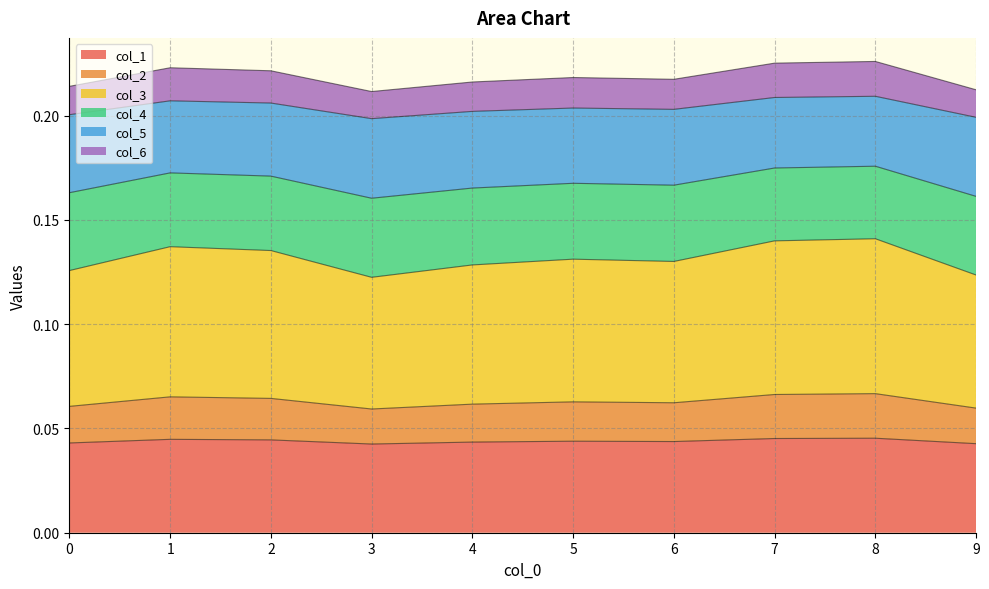

True or false: col_5 and col_4 intersect in this chart.

False